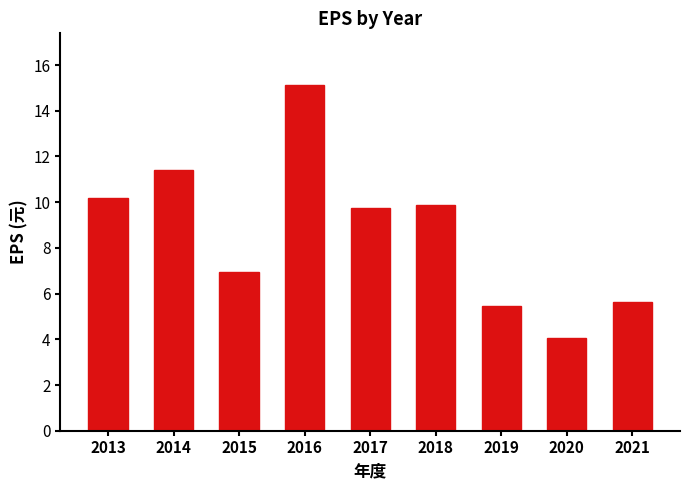

What is the smallest value displayed?

4.1